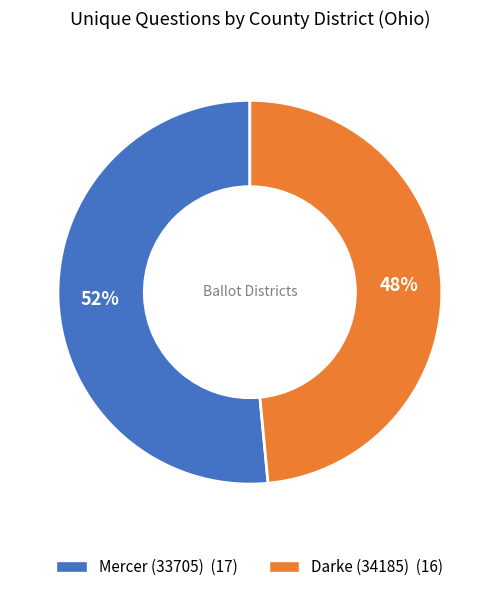

To the nearest percent, what is the combined percentage of Darke (34185) and Mercer (33705)?

100%